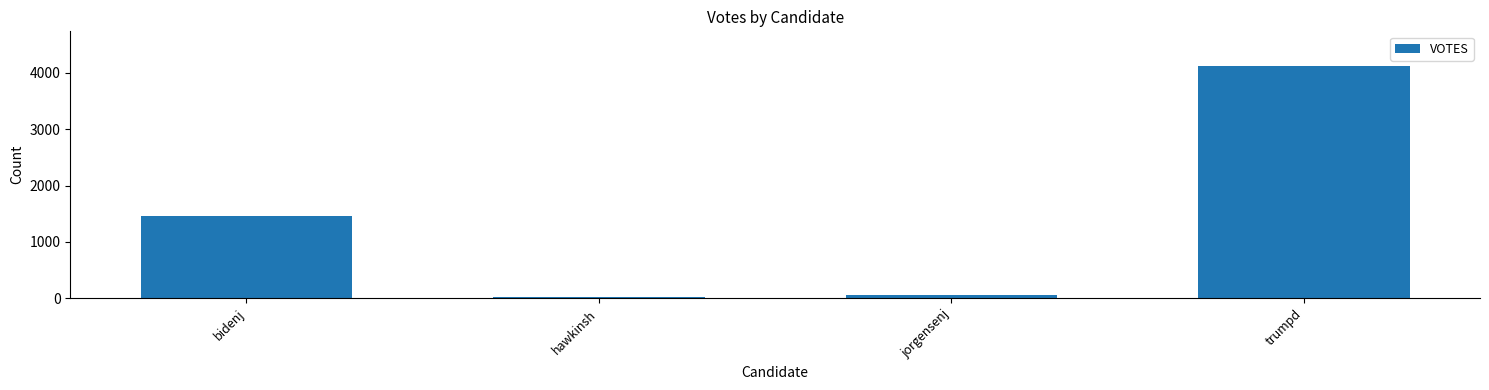

True or false: the data shows 1457 at bidenj.

True